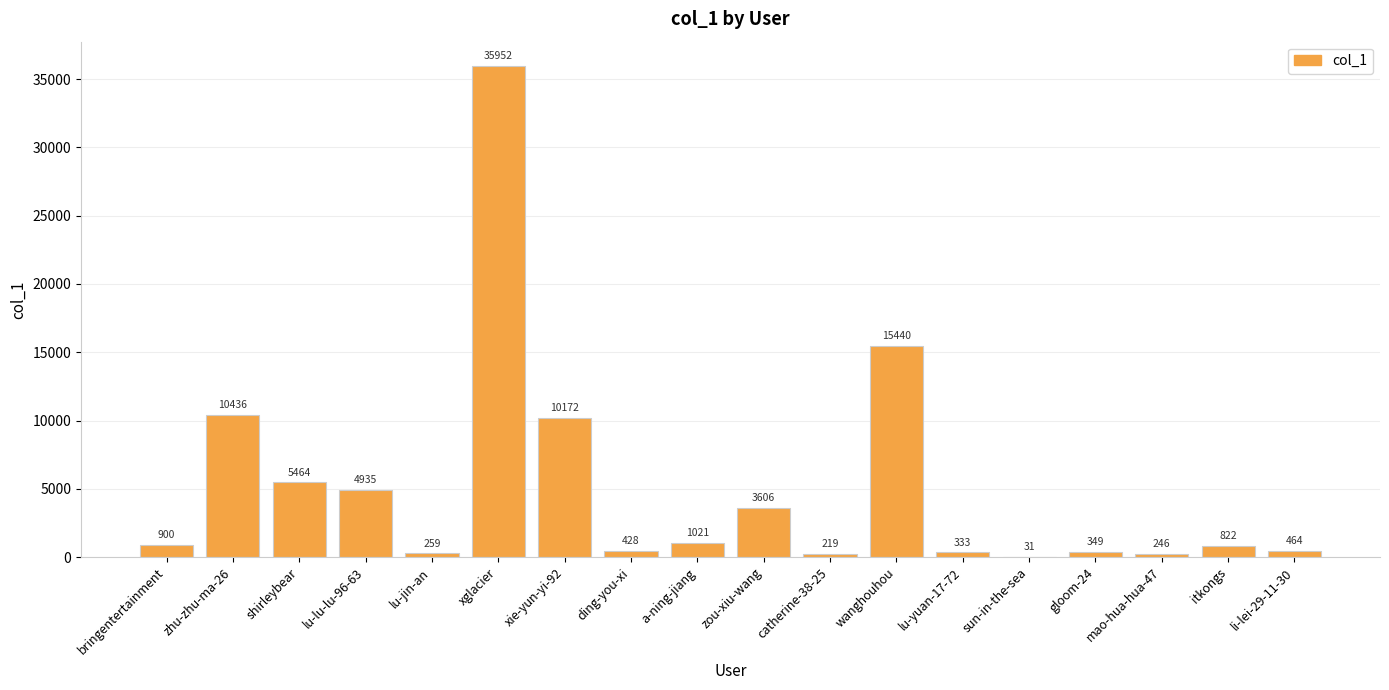

What is the maximum value shown in the chart?

35952